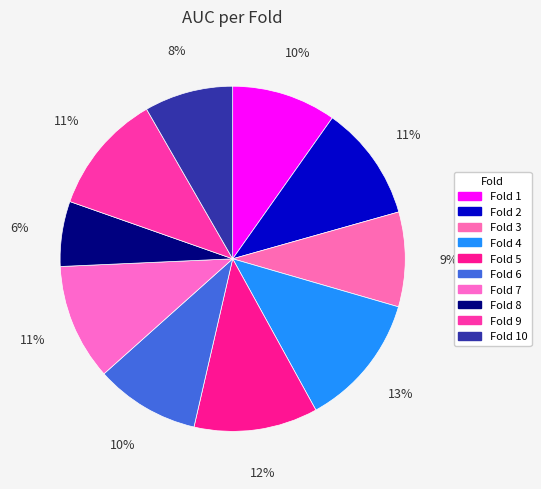

Does any single category account for the majority?

No